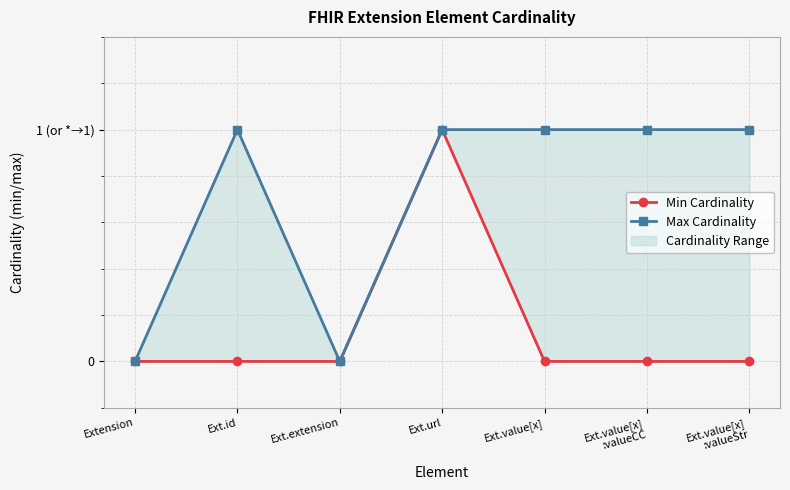

Count the Max Cardinality values in the range 0 to 1.

7